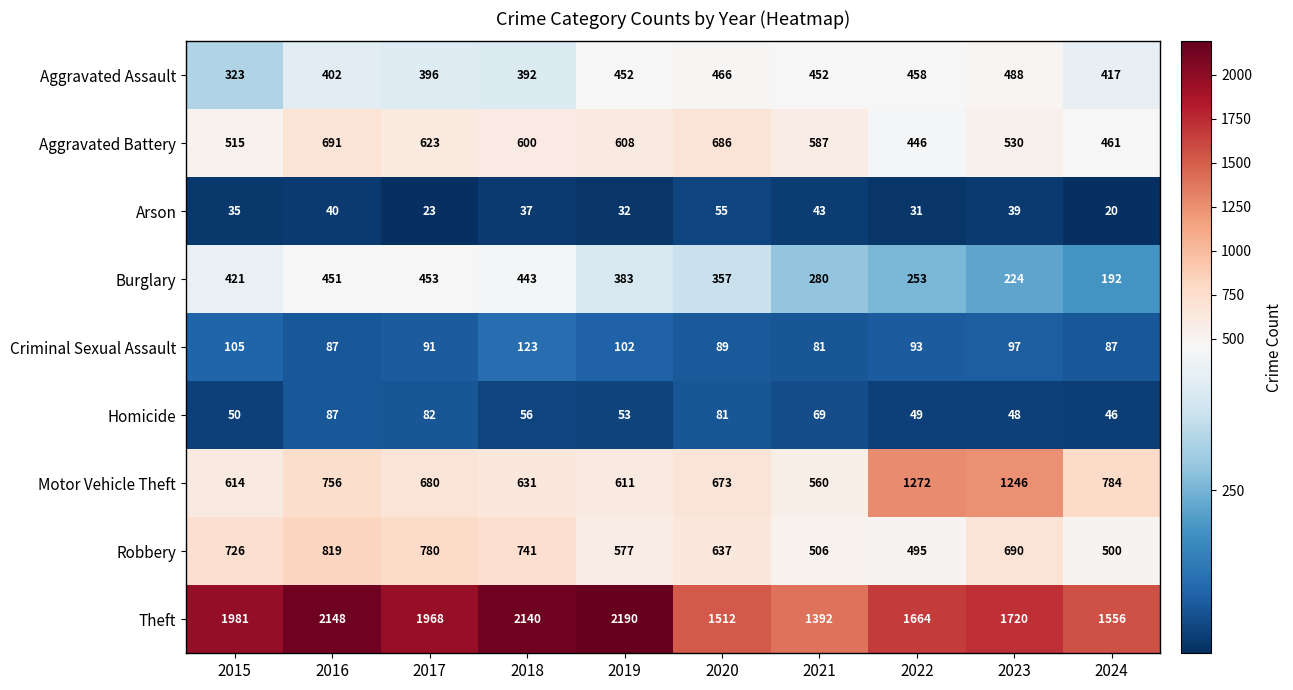

What is the spread (max minus min) of values at 2022?

1633